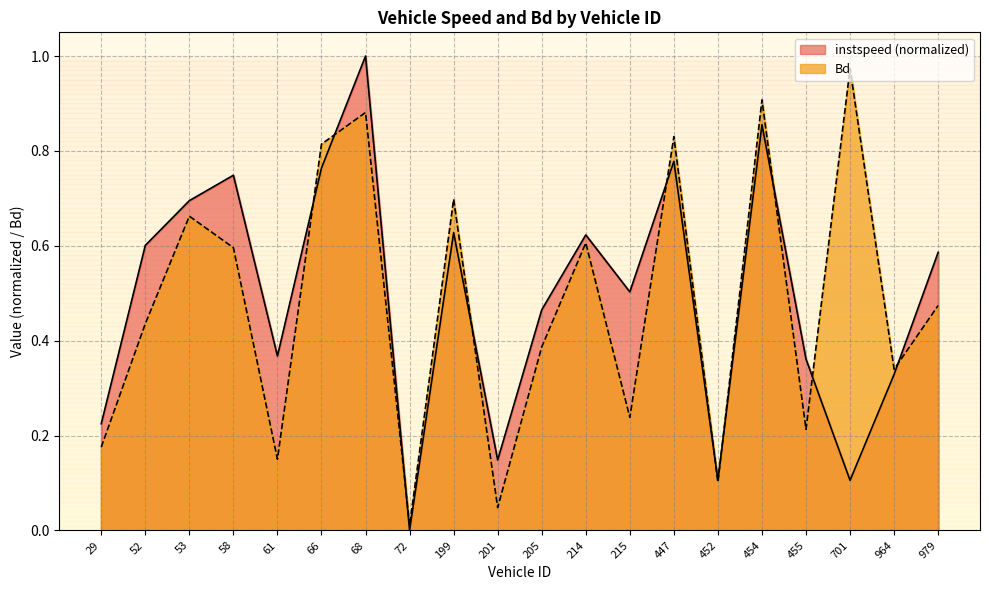

Is it true that Bd equals 0.9 at 454.0?

True